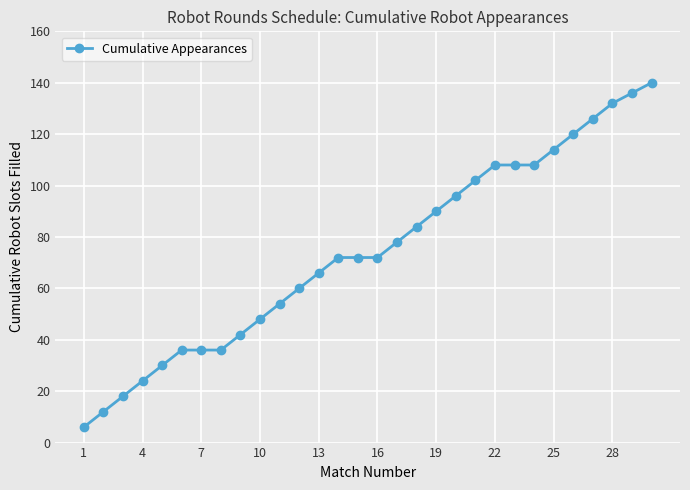

Reading right to left, transcribe all the data shown in this chart.

140	136	132	126	120	114	108	108	108	102	96	90	84	78	72	72	72	66	60	54	48	42	36	36	36	30	24	18	12	6